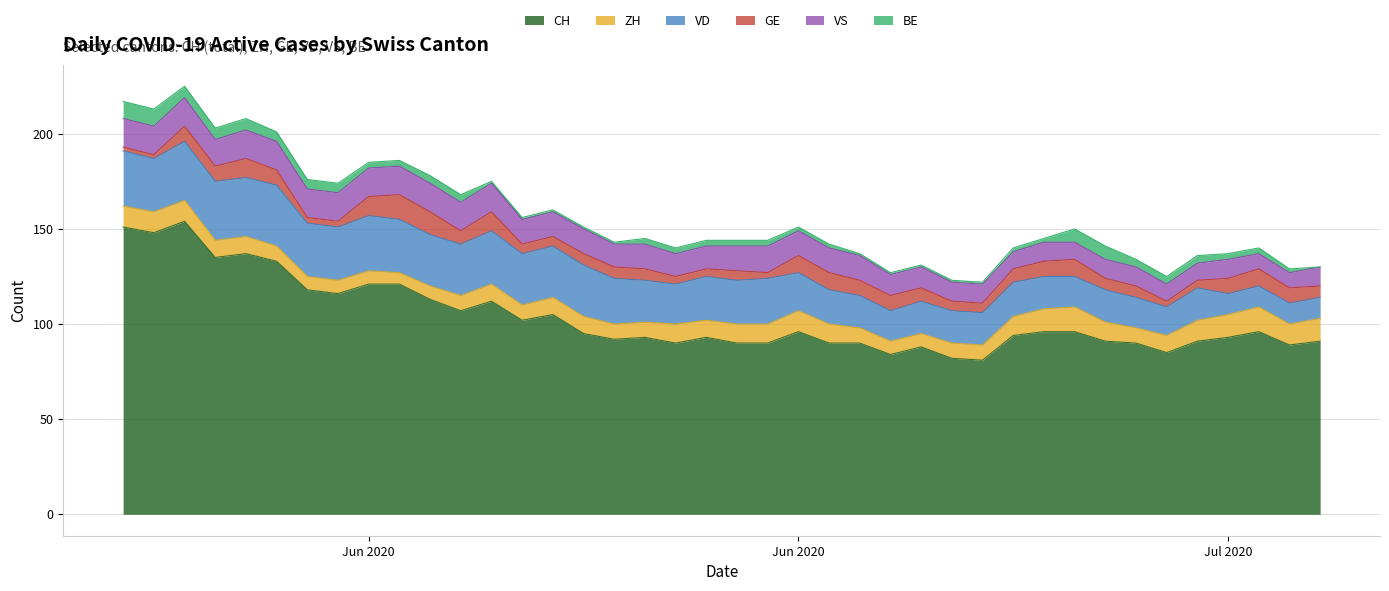

Does the chart display data point markers on the line(s)?

No